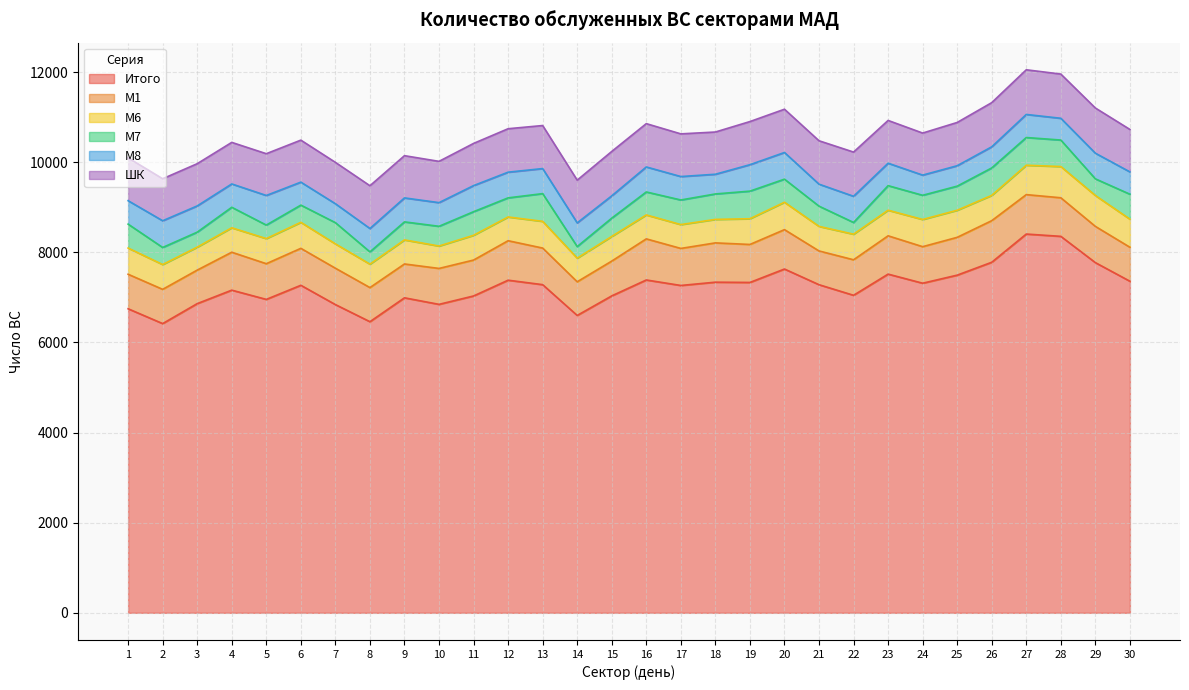

True or false: М8 and Итого cross at least once.

False